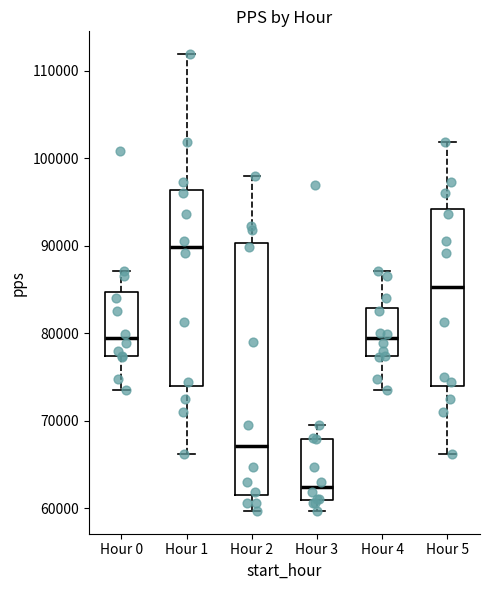

Which box's median line is the highest?

Hour 1